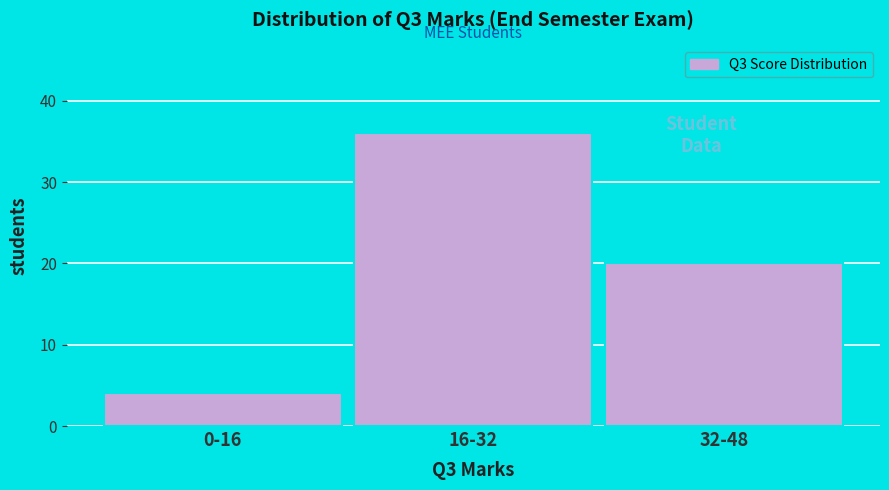

Reading left to right, transcribe all the data shown in this chart.

0-16=4	16-32=36	32-48=20